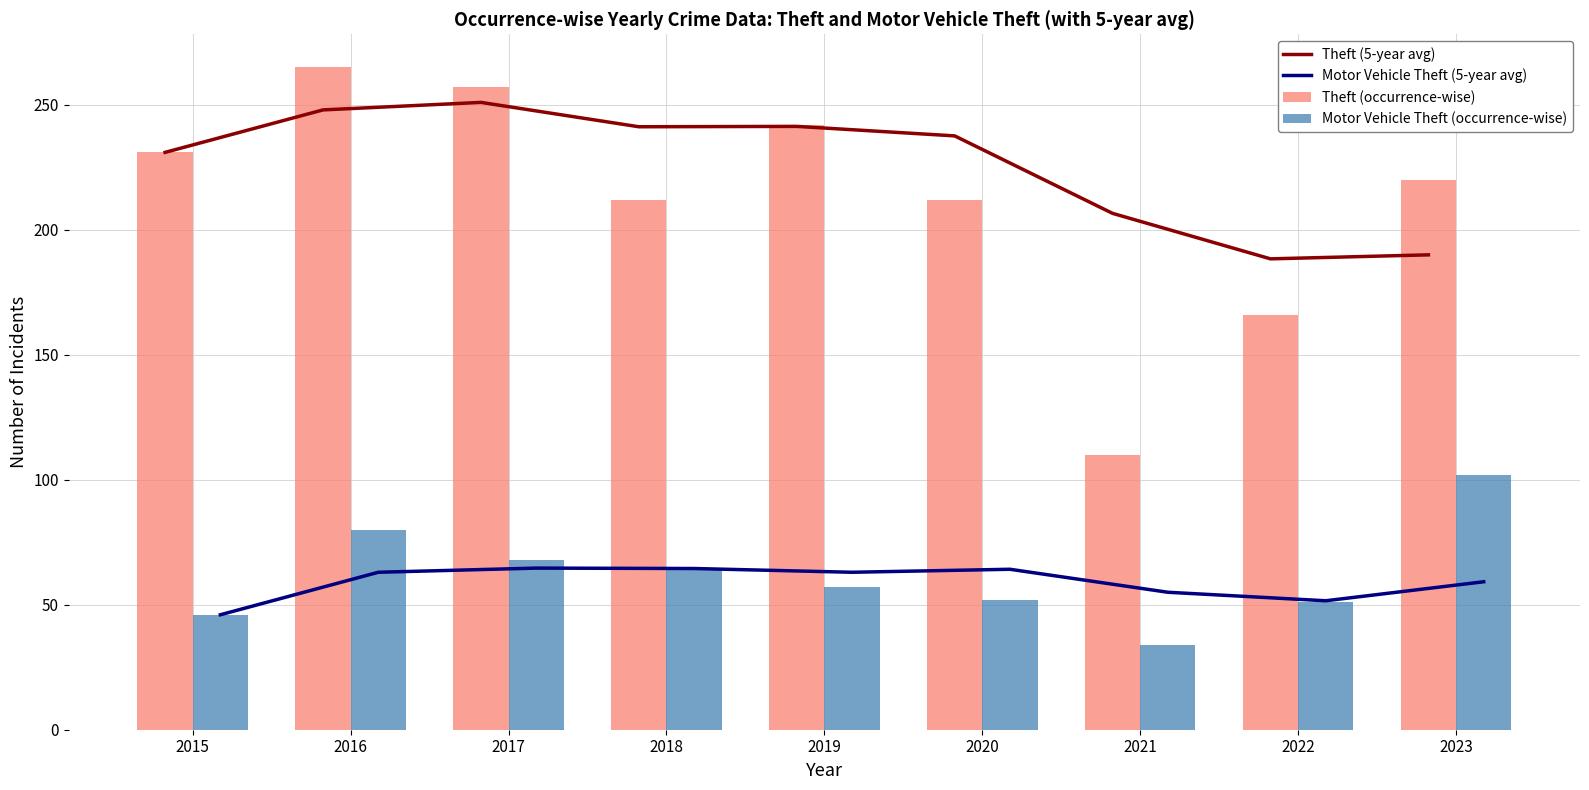

Between 2019 and 2021, which series saw the biggest shift?

Theft (occurrence-wise)